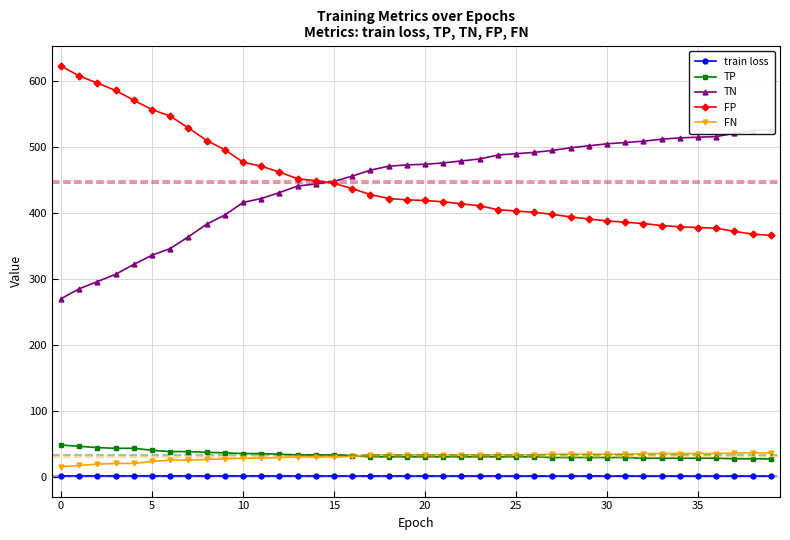

Does the chart display data point markers on the line(s)?

Yes